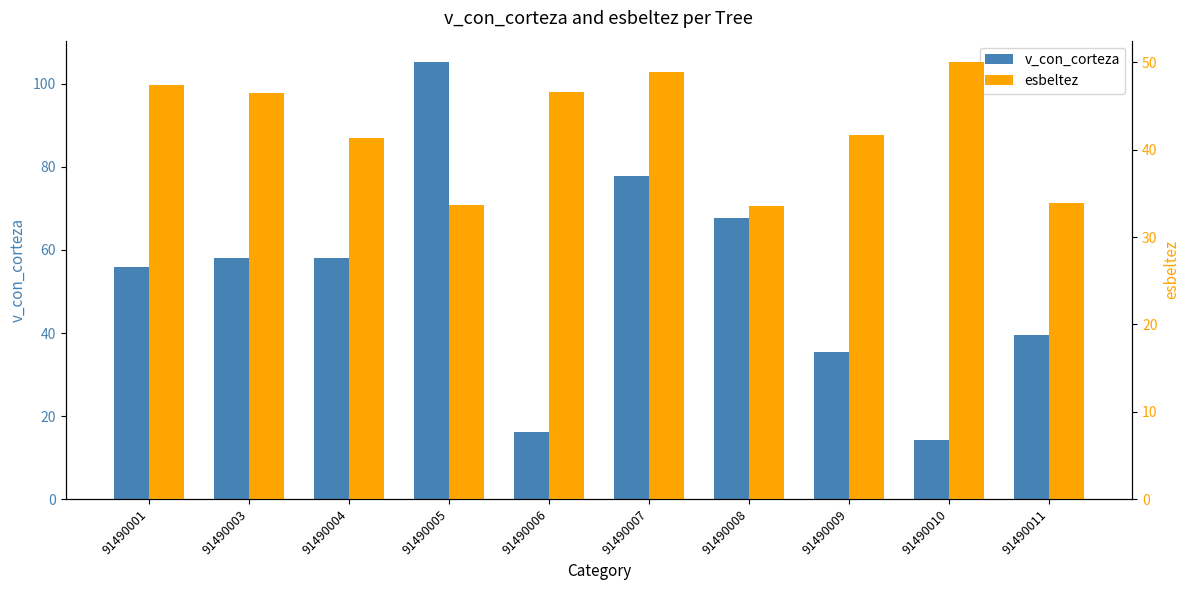

The v_con_corteza series shows 30.2 at 91490005. True or false?

False